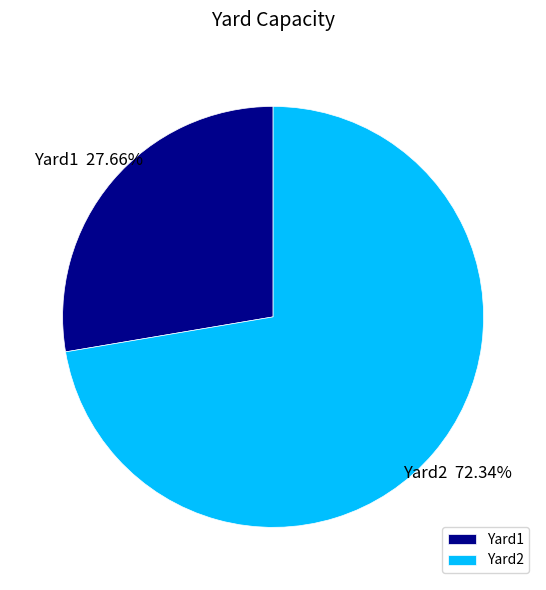

How many segments does this pie chart have?

2